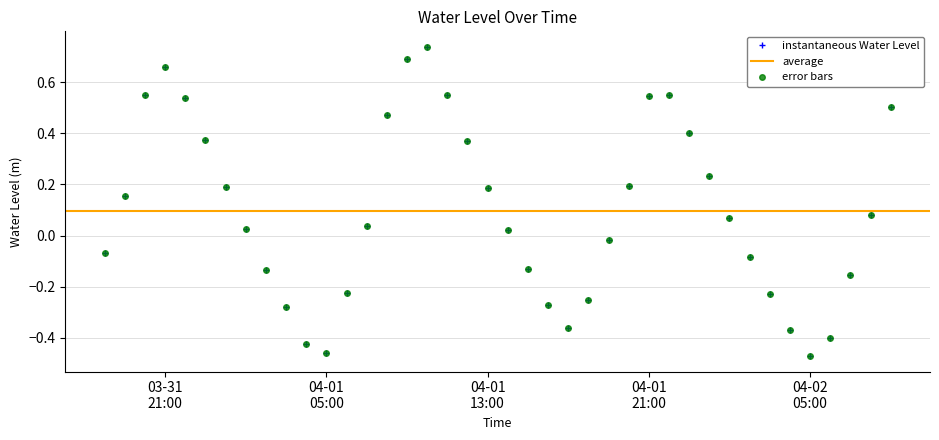

What is the value of the 32nd point from the left?

0.1